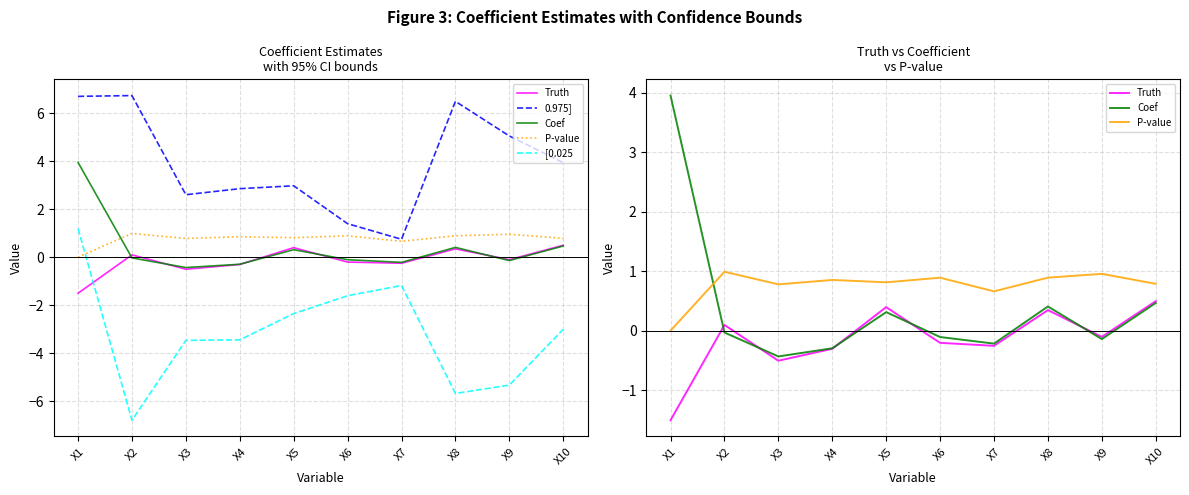

What are all the series names shown in the legend?

Truth, 0.975], Coef, P-value, [0.025